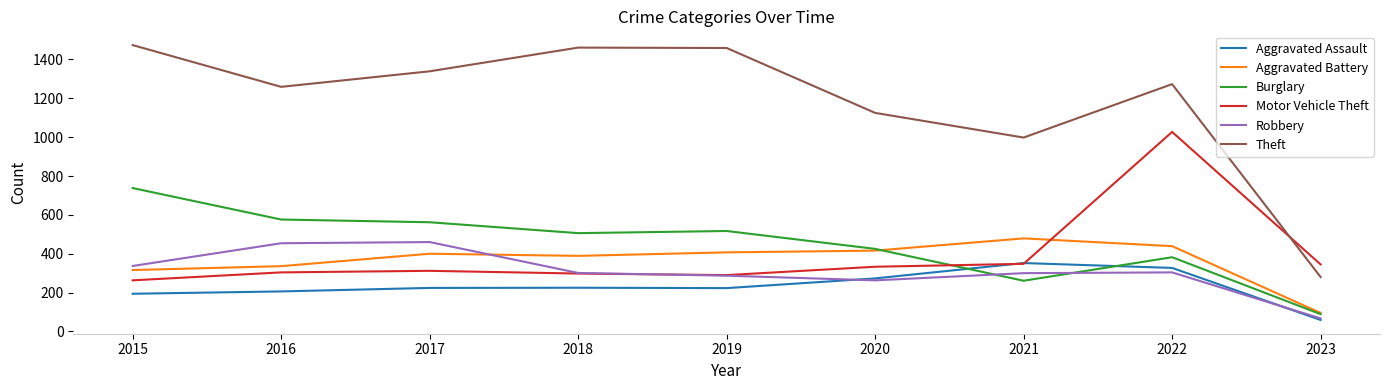

True or false: Burglary has more than 2 interior local peaks.

False